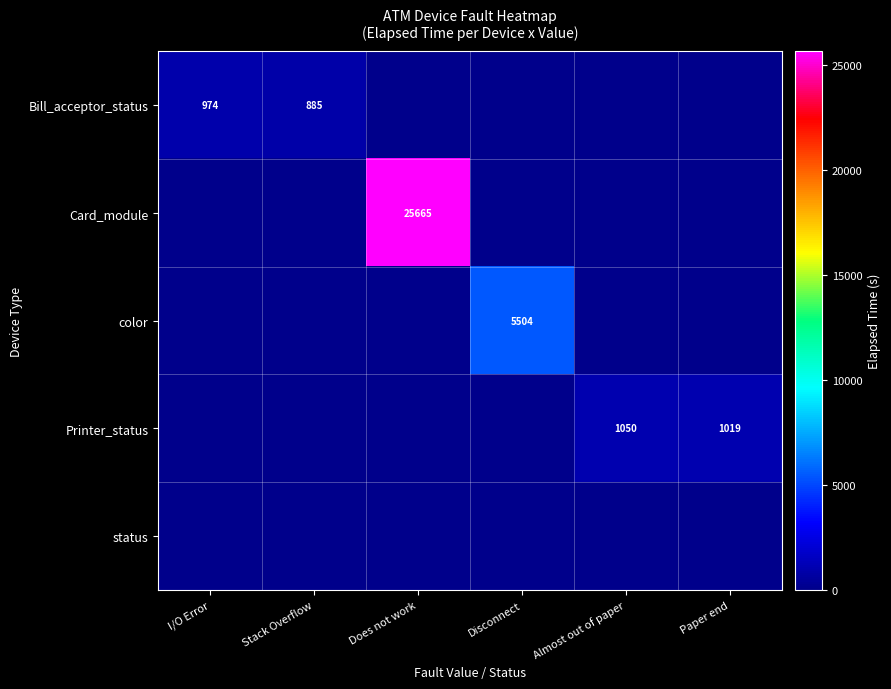

Is it true that Bill_acceptor_status equals 885 at Stack Overflow?

True